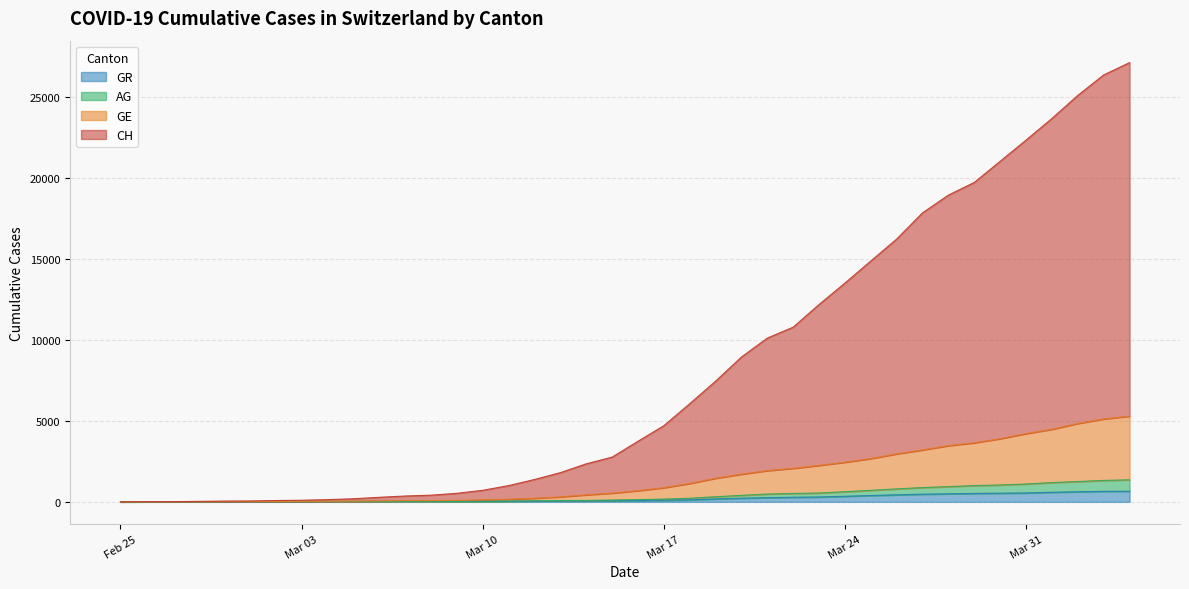

Is the value of GR at 2020-03-04 greater than the value of AG at 2020-02-29?

Yes